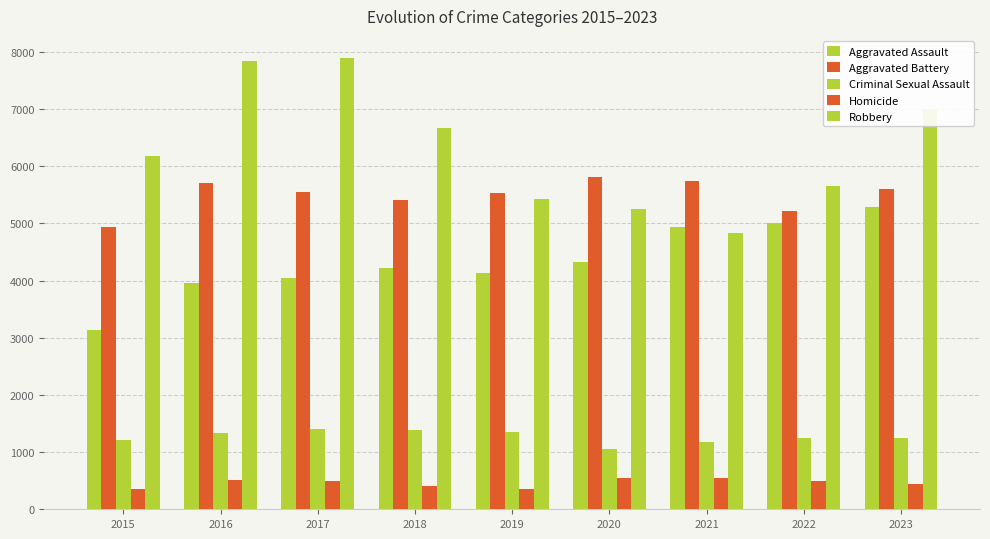

How many bars are there in each group?

5